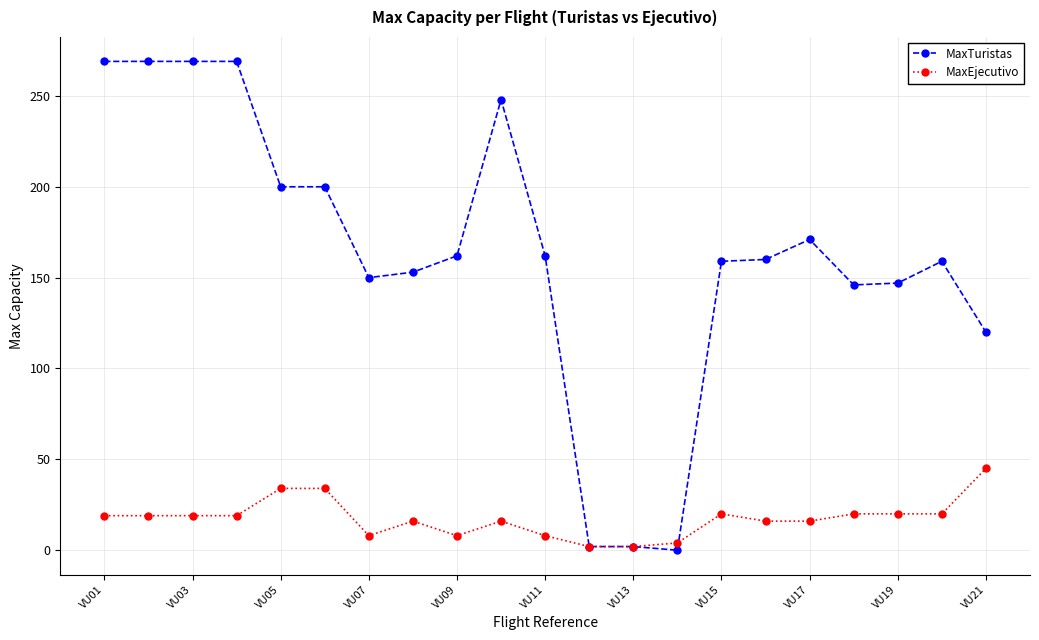

How many lines are shown in the chart?

2